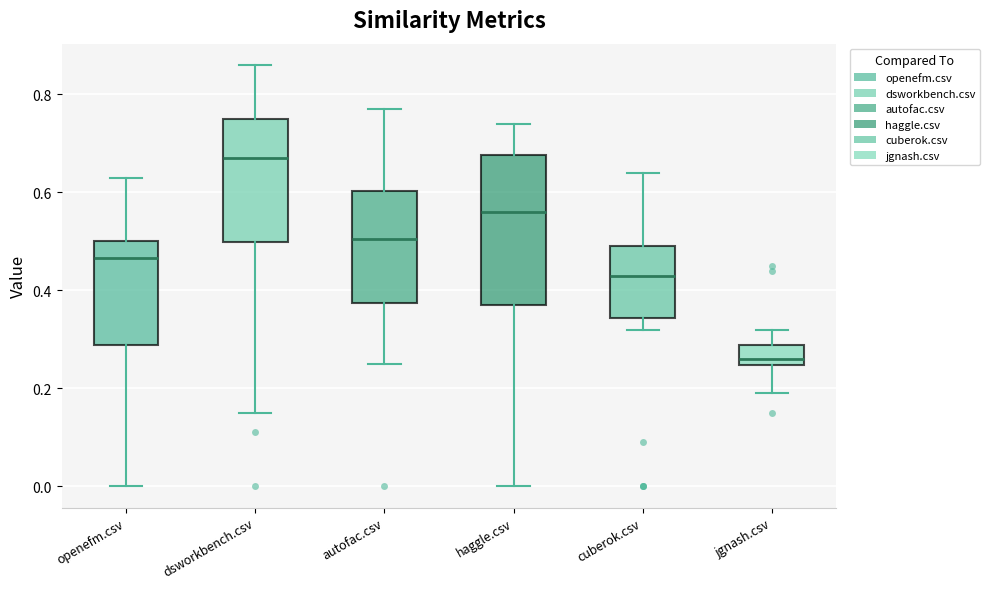

Reading left to right, transcribe this box plot: for each box, give where its median line is, the range the box spans, and where its two whiskers end, as read against the y-axis. The values are not printed on the chart, so give them approximately, as read against the axis.

openefm.csv: median 0.46, box 0.28 to 0.50, whiskers 0.00 to 0.64
dsworkbench.csv: median 0.68, box 0.50 to 0.76, whiskers 0.16 to 0.86
autofac.csv: median 0.50, box 0.38 to 0.60, whiskers 0.26 to 0.78
haggle.csv: median 0.56, box 0.38 to 0.68, whiskers 0.00 to 0.74
cuberok.csv: median 0.44, box 0.34 to 0.50, whiskers 0.32 to 0.64
jgnash.csv: median 0.26, box 0.24 to 0.28, whiskers 0.20 to 0.32